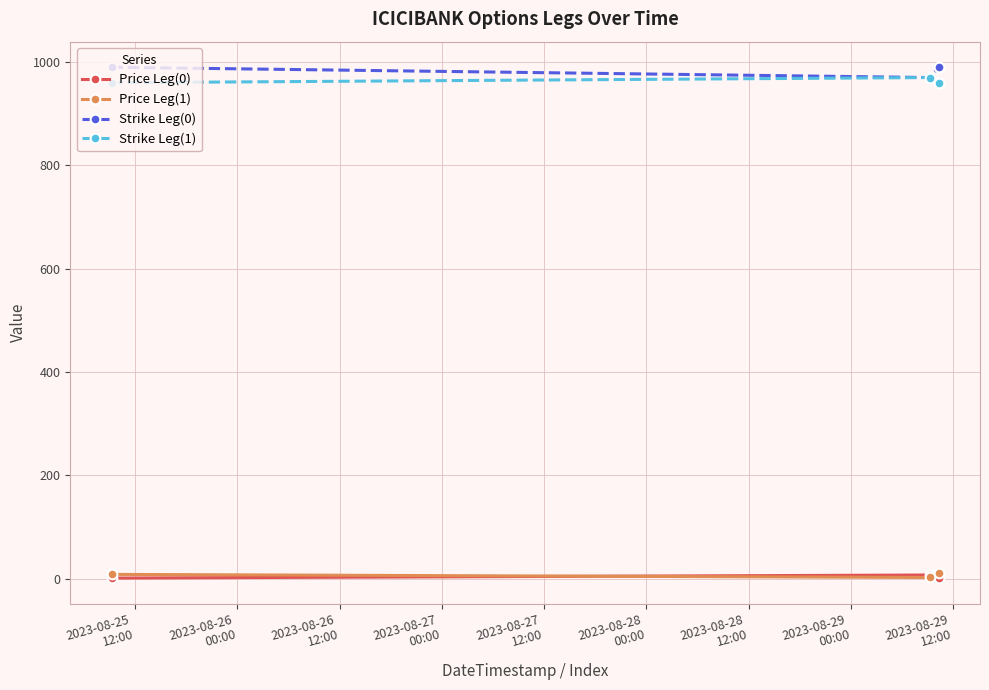

What is the difference between the maximum and minimum values in the Strike Leg(1) series?

10.0